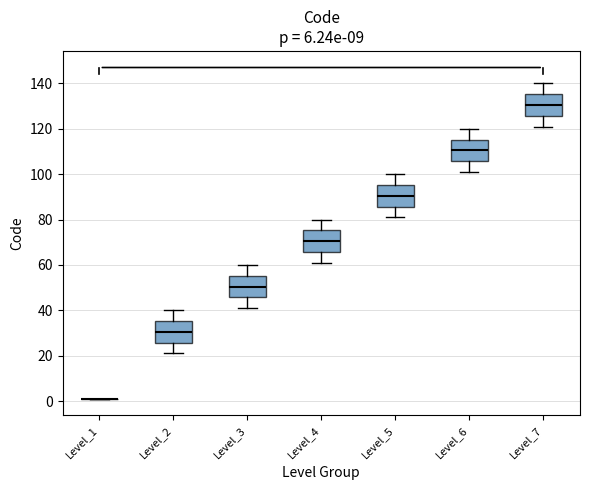

Where does the lower whisker of the box for Level_4 end on the y-axis? The values are not printed on the chart, so give them approximately, as read against the axis.

62